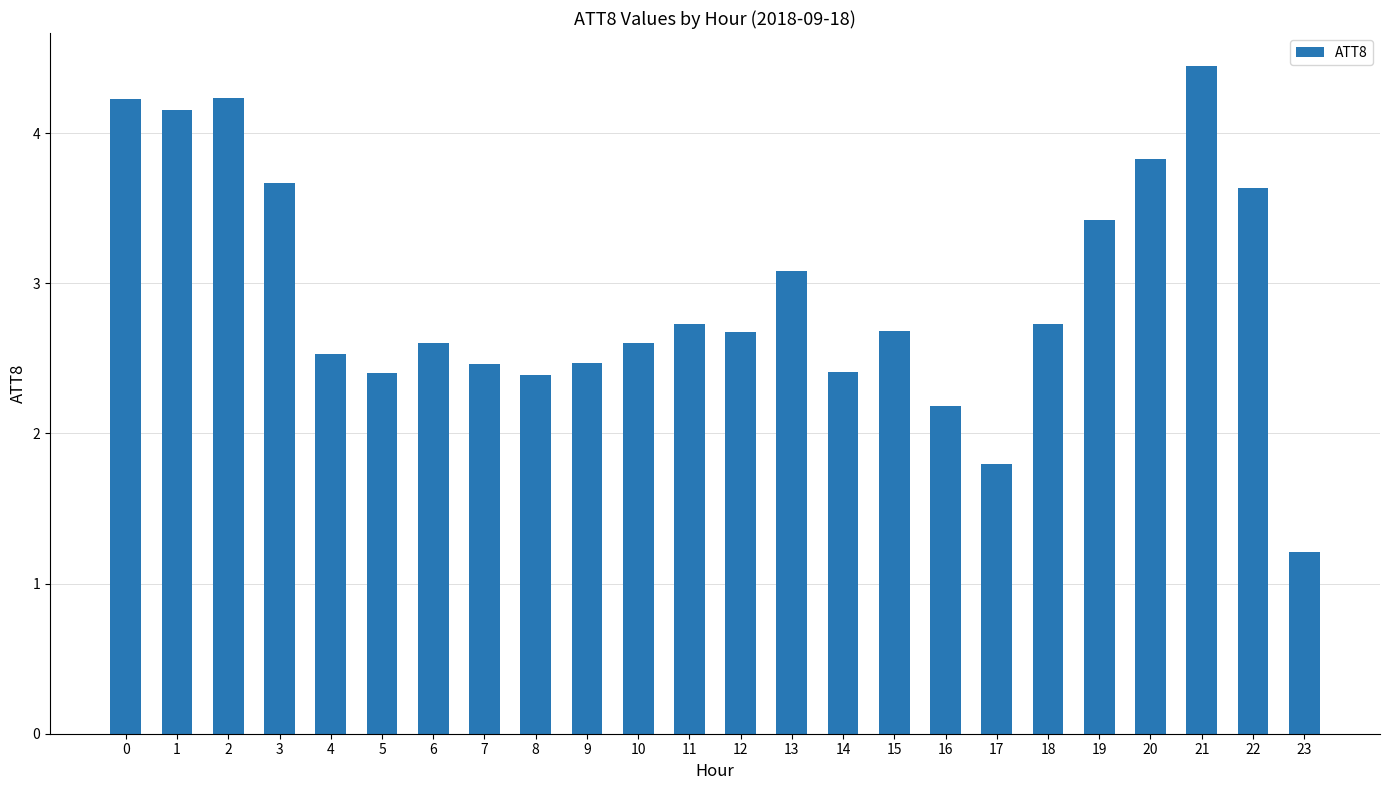

What is the sum of all values?

70.6